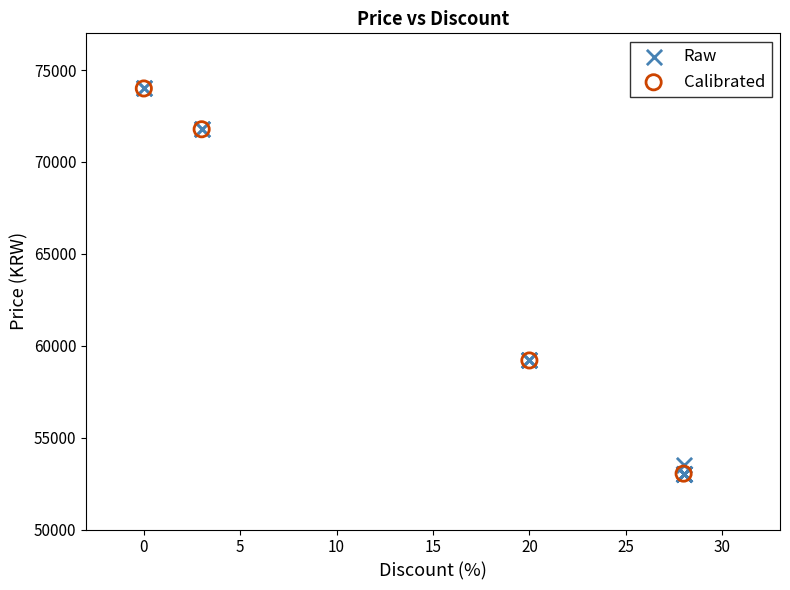

Which series has the widest spread of Y values?

Raw